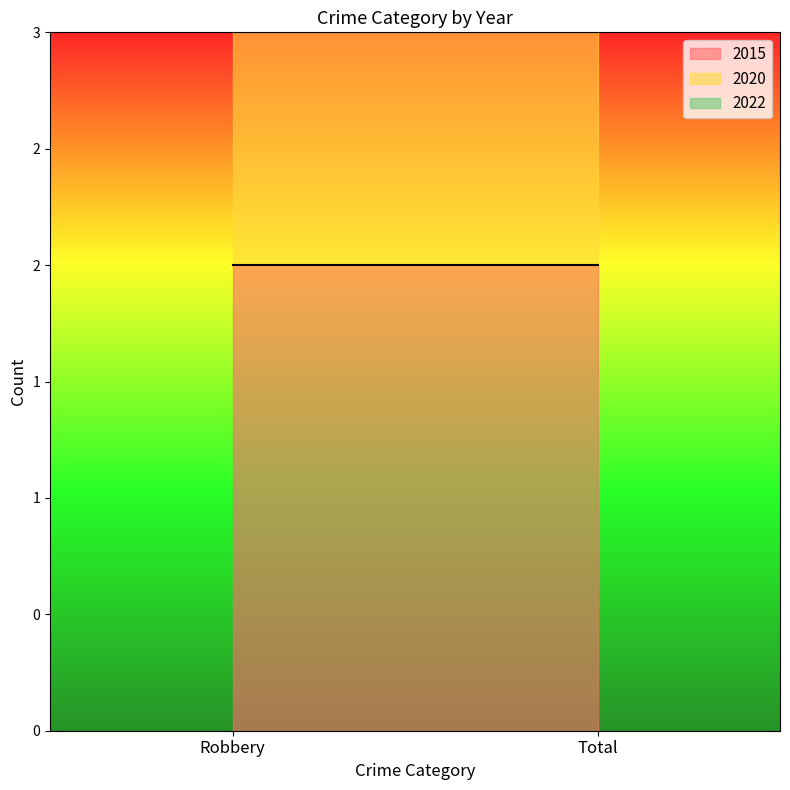

How many distinct data groups are displayed?

3